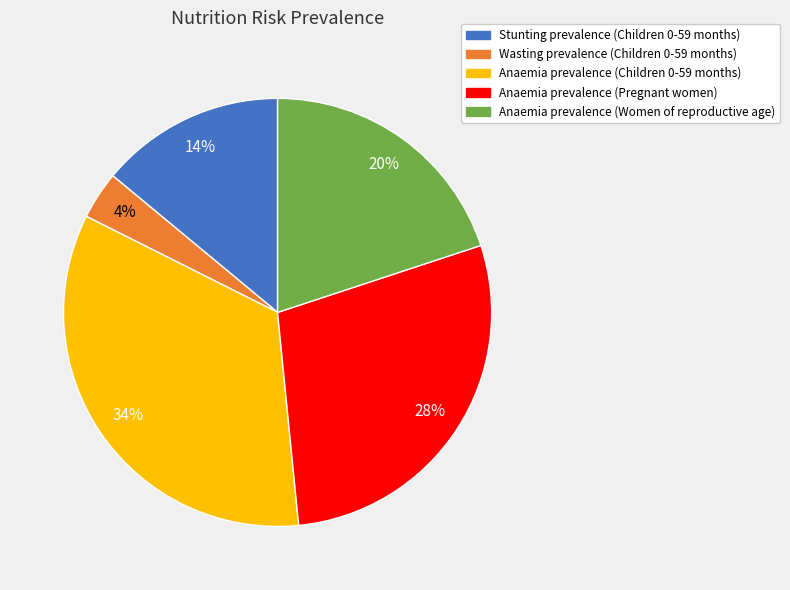

Count the number of slices in the pie.

5